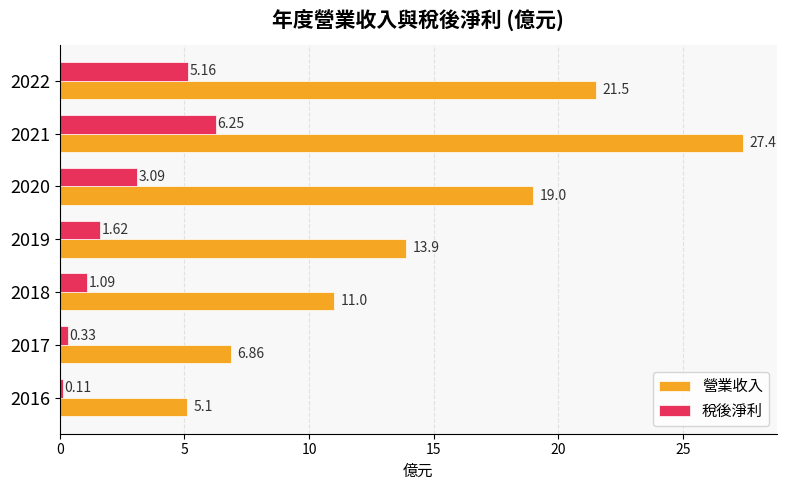

How many data points in 營業收入 are above 13?

4